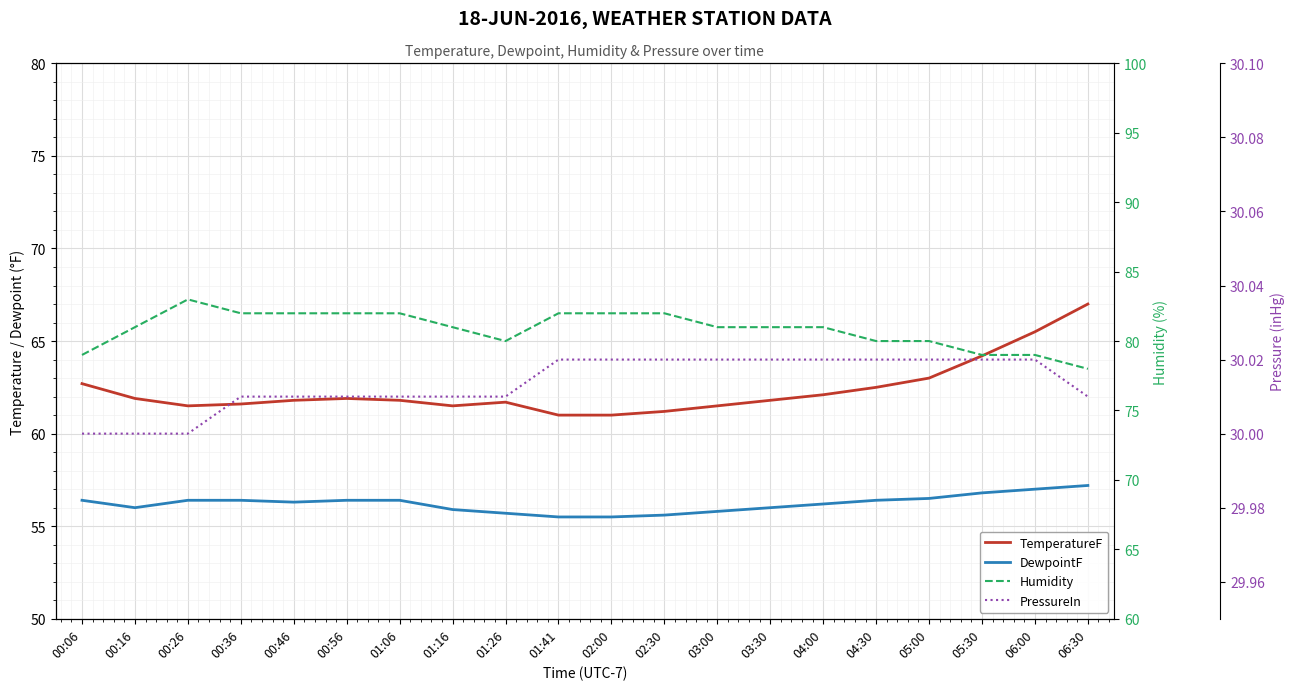

At 01:41, list the series in order from largest to smallest.

Humidity, TemperatureF, DewpointF, PressureIn